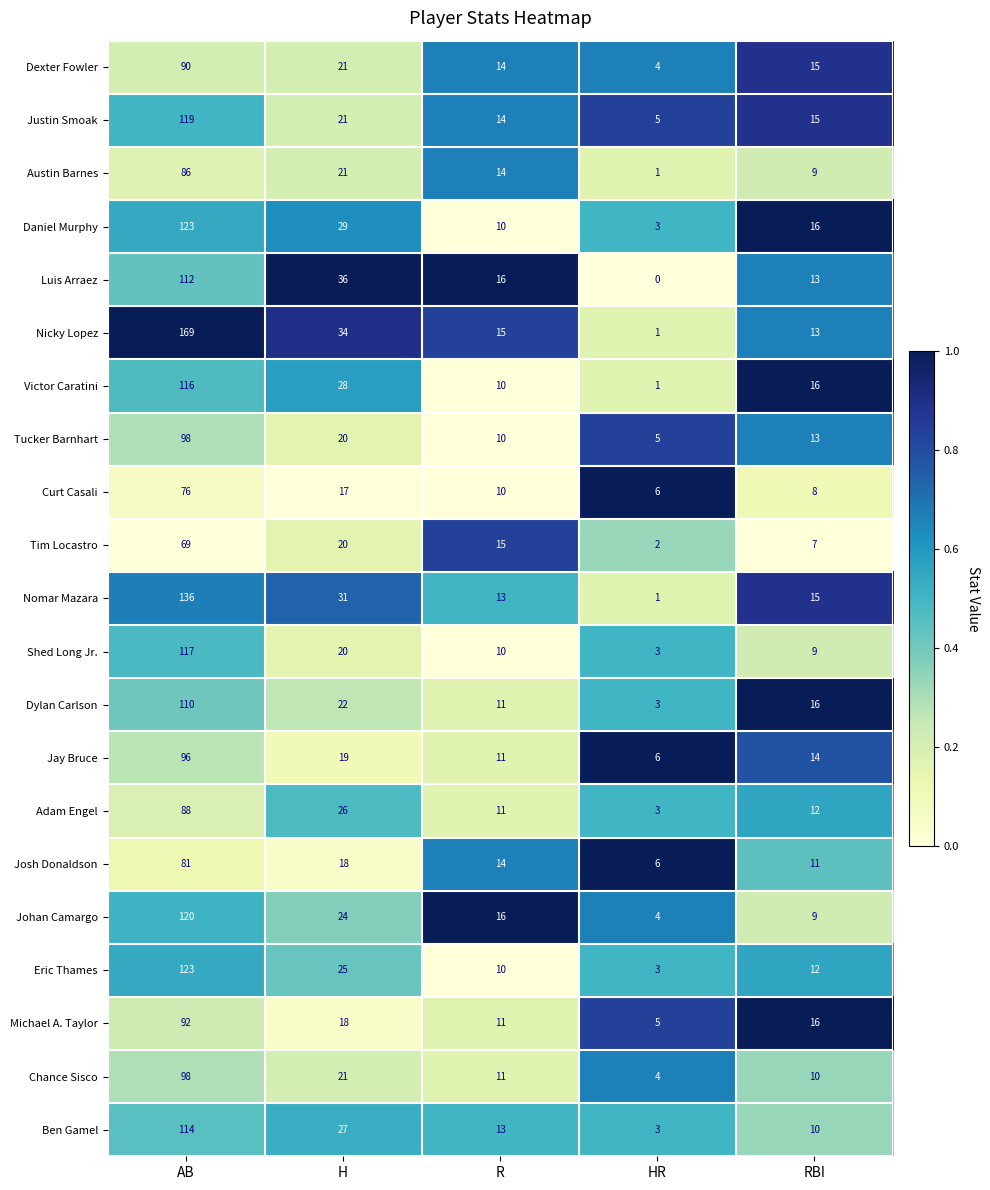

List the labels in order of Dexter Fowler value, largest first.

AB, H, RBI, R, HR